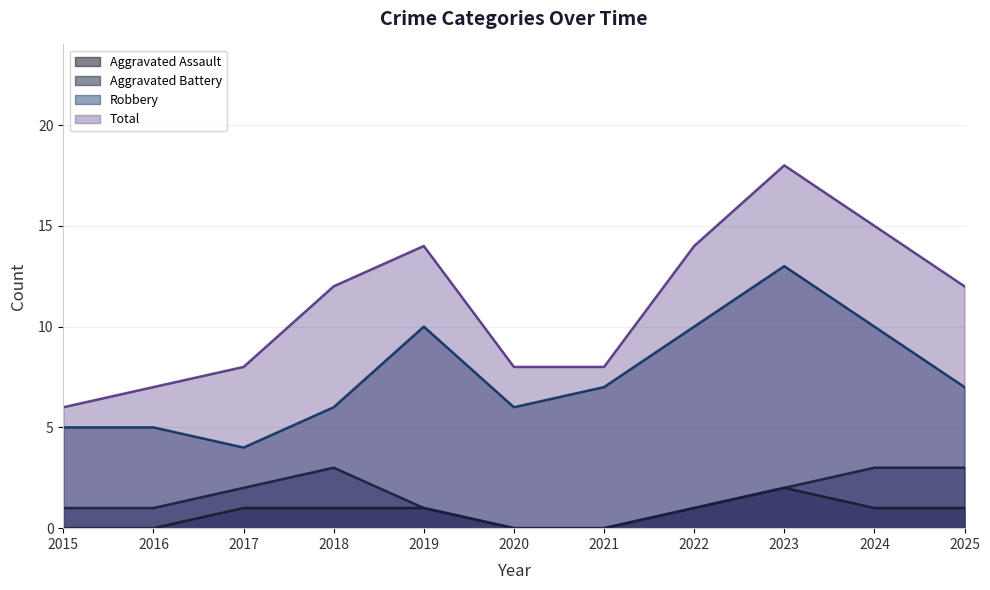

Which series has the largest total across all categories?

Total